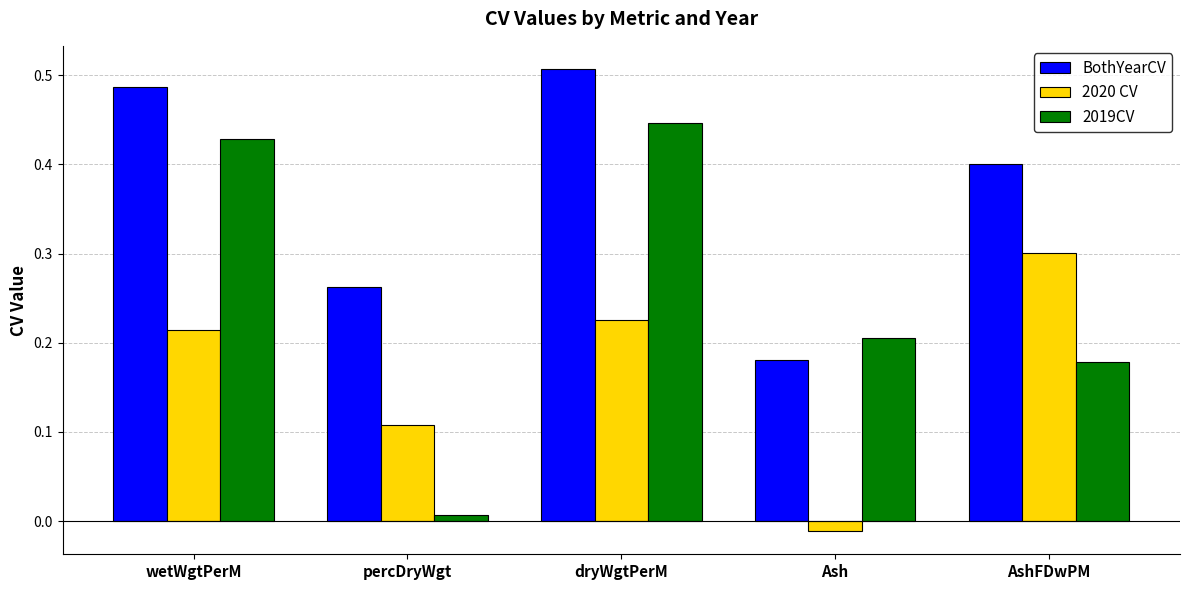

List the series in order of their peak value, lowest first.

2020 CV, 2019CV, BothYearCV